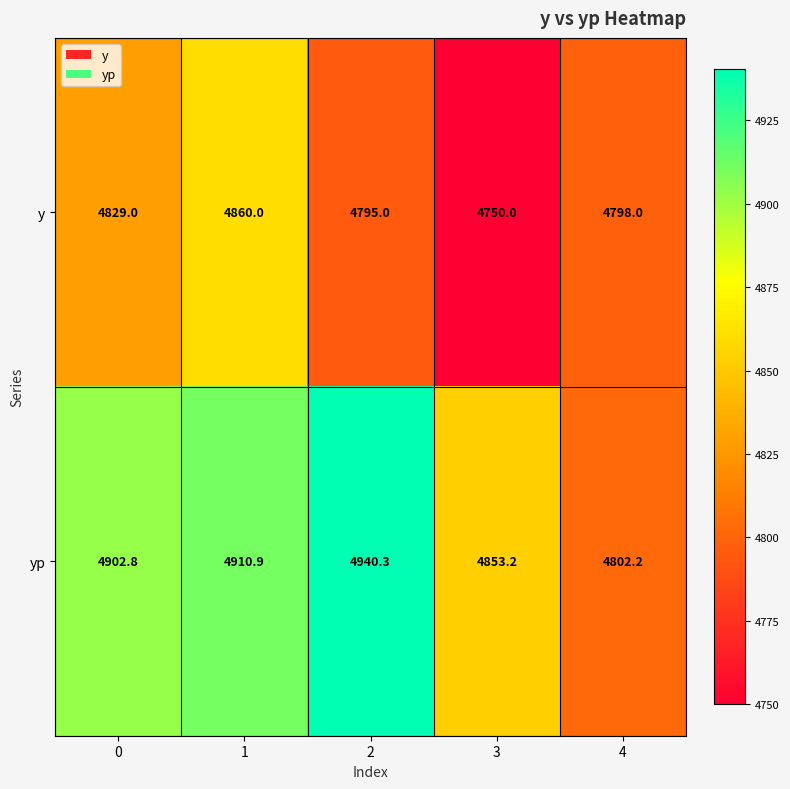

Which series has the largest total across all categories?

yp